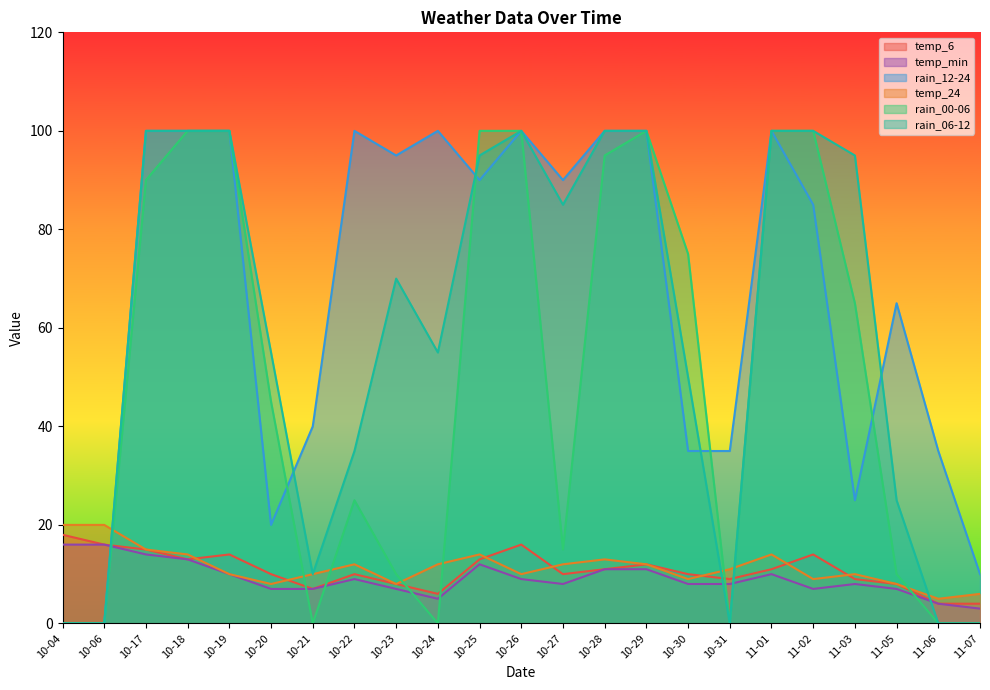

True or false: temp_24 has a value of 12 at 10-24.

True